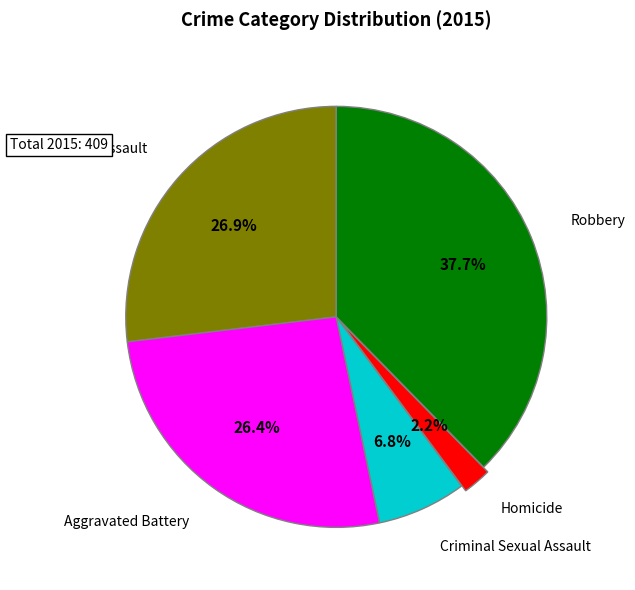

Does any single category account for the majority?

No